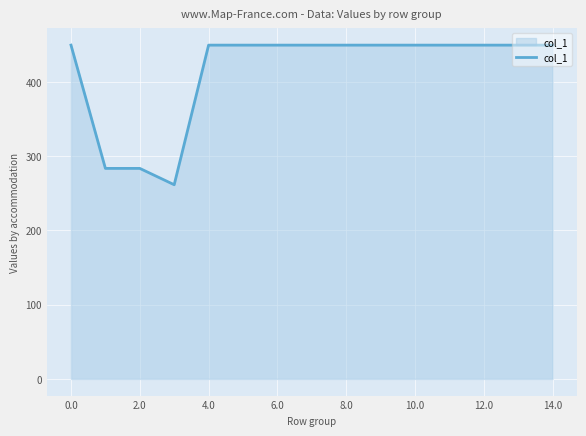

What is the difference between the maximum and minimum values?

188.0